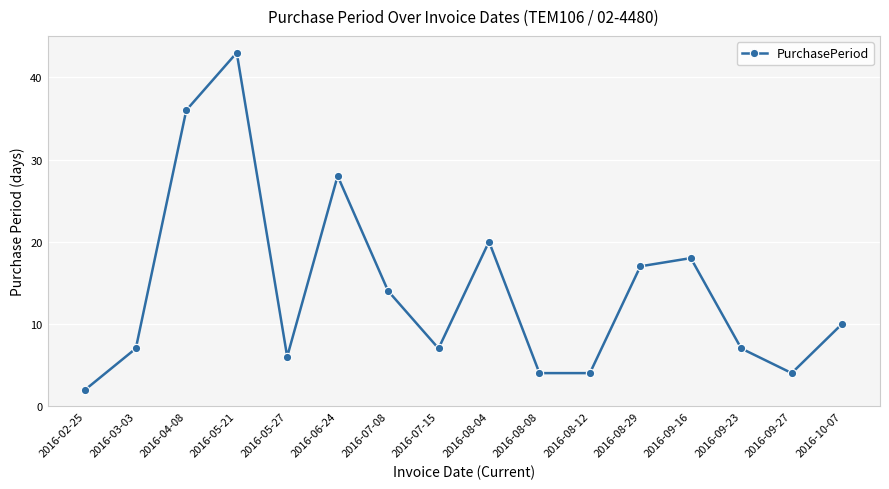

What is the difference between the values at 2016-08-04 and 2016-09-16?

2